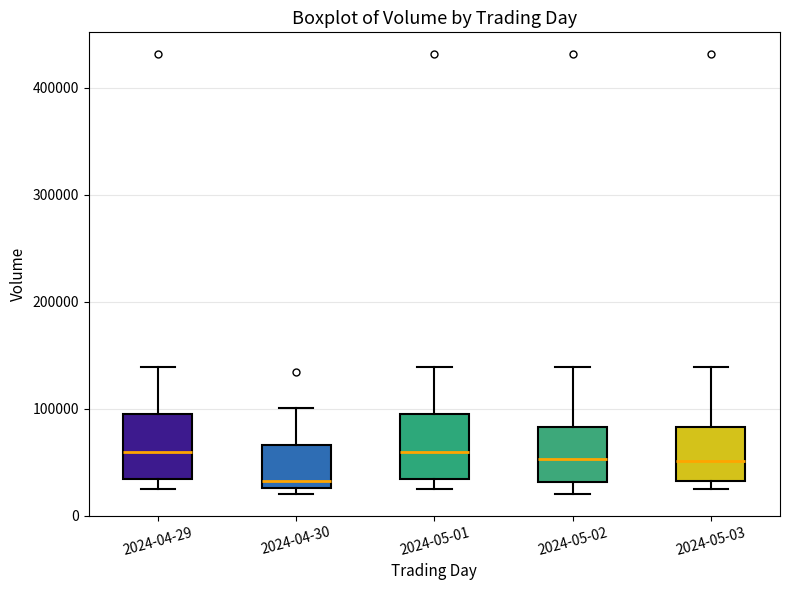

Reading left to right, transcribe this box plot: for each box, give where its median line is, the range the box spans, and where its two whiskers end, as read against the y-axis. The values are not printed on the chart, so give them approximately, as read against the axis.

2024-04-29: median 60000, box 30000 to 90000, whiskers 20000 to 140000
2024-04-30: median 30000 (just above the box's lower edge), box 30000 to 70000, whiskers 20000 to 100000
2024-05-01: median 60000, box 30000 to 90000, whiskers 20000 to 140000
2024-05-02: median 50000, box 30000 to 80000, whiskers 20000 to 140000
2024-05-03: median 50000, box 30000 to 80000, whiskers 20000 to 140000